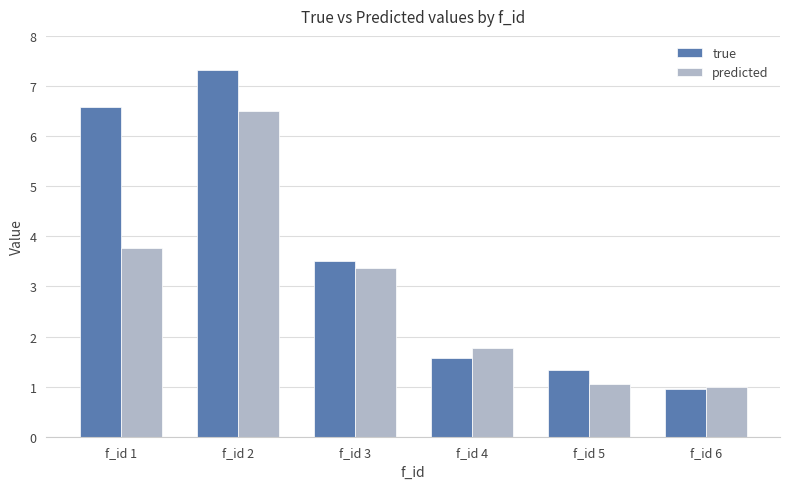

How many values in the predicted series exceed 3?

3